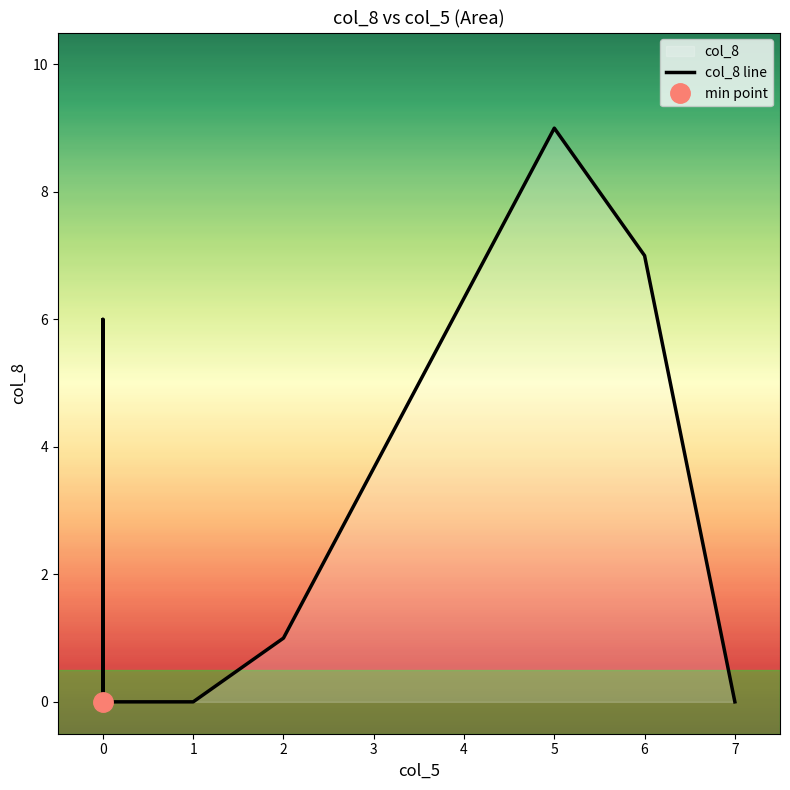

What is the difference between the maximum and minimum values?

9